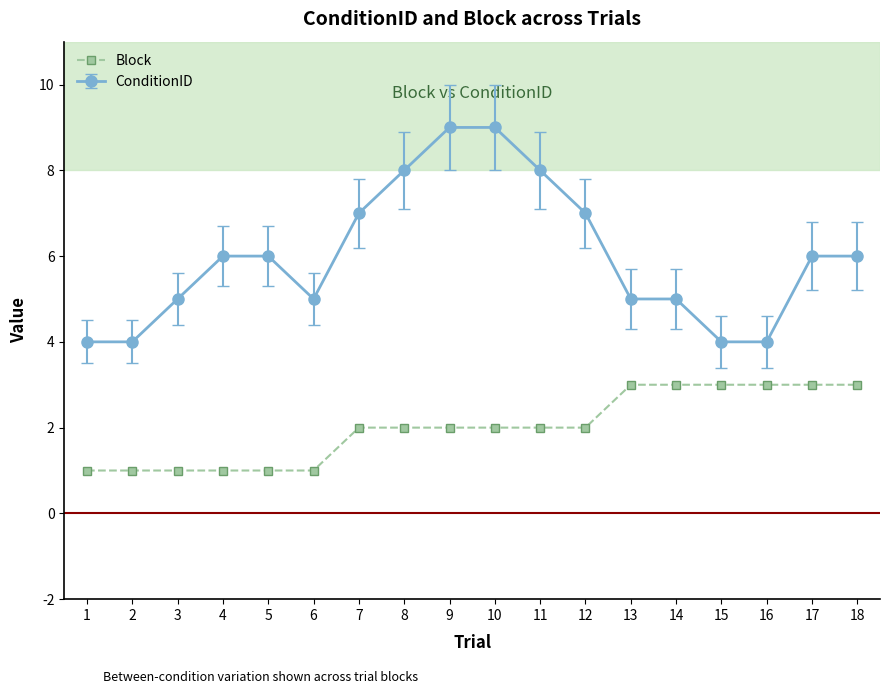

How many data points does each series have?

18